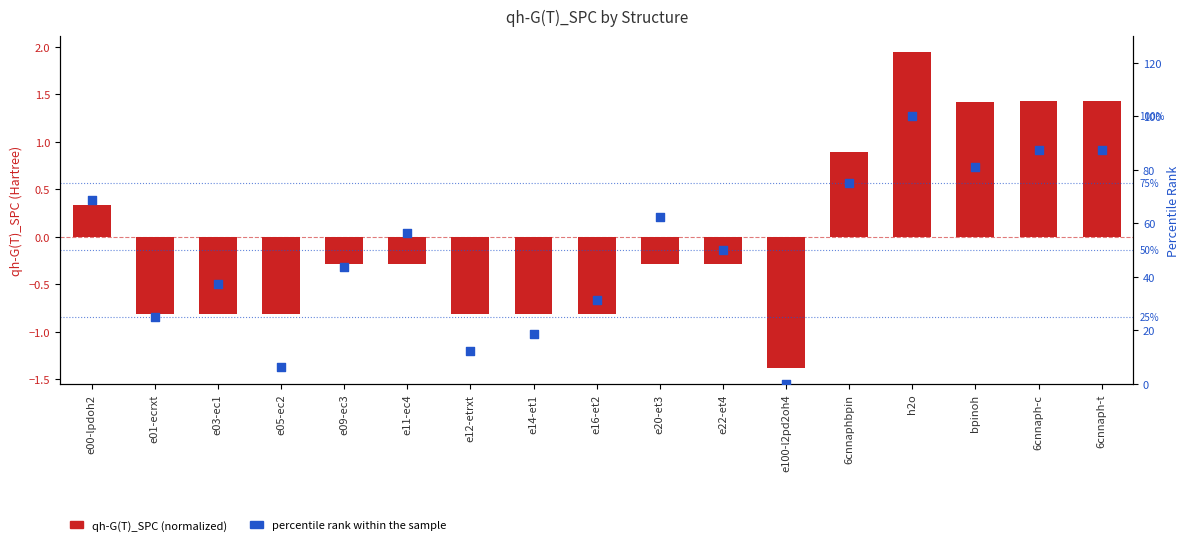

At how many categories does at least one series exceed 54?

8